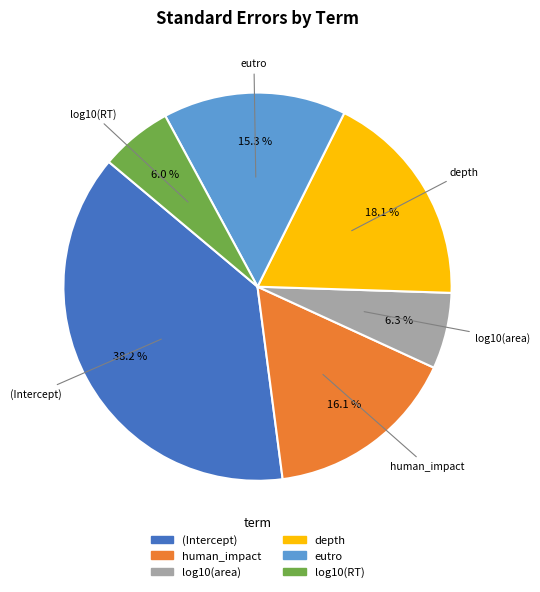

Count the number of slices in the pie.

6